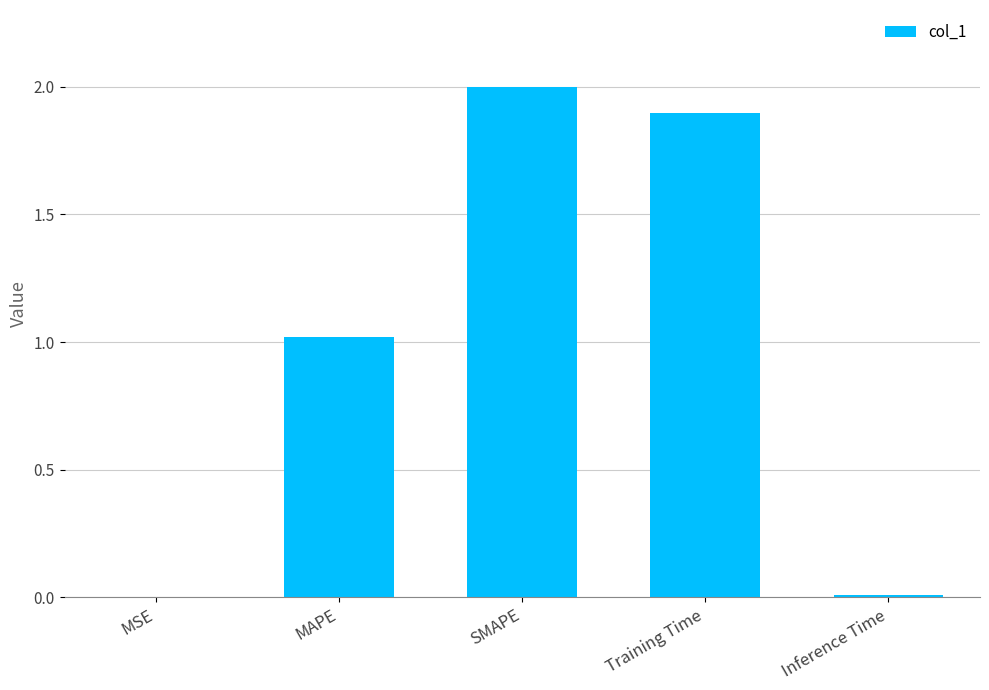

Which has a higher value, Inference Time or Training Time?

Training Time